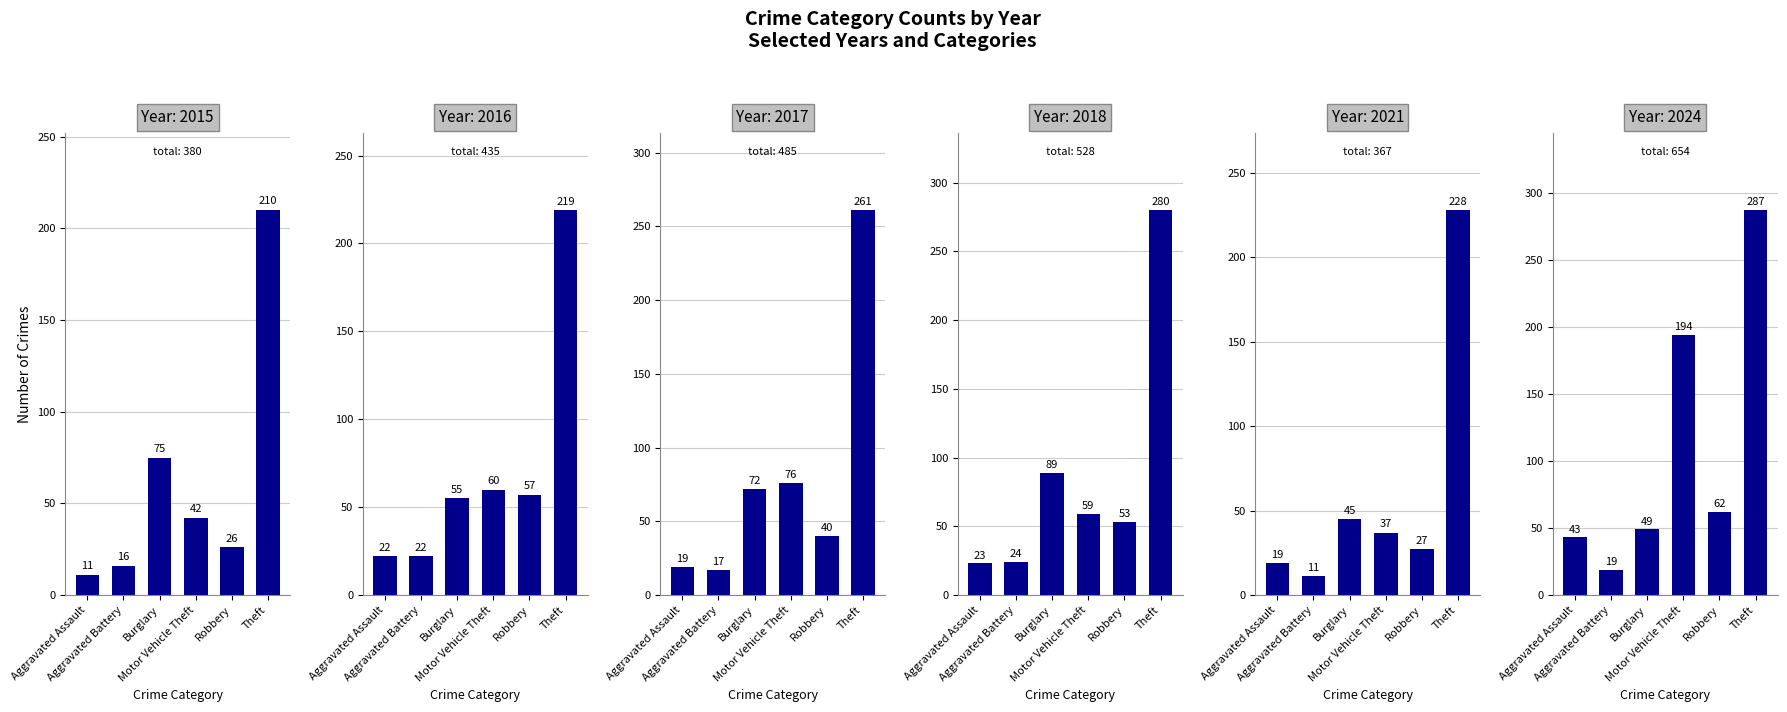

True or false: 2018 has a value of 91 at Theft.

False